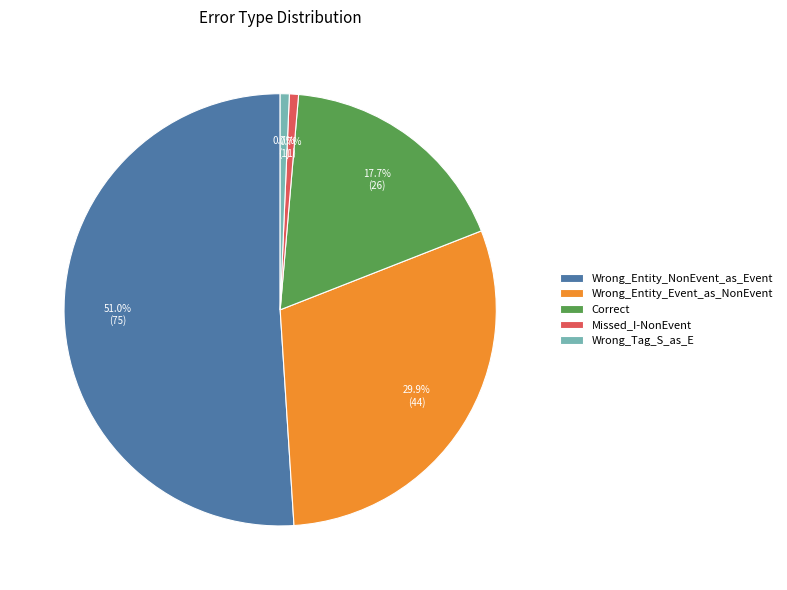

Does any single category account for the majority?

Yes